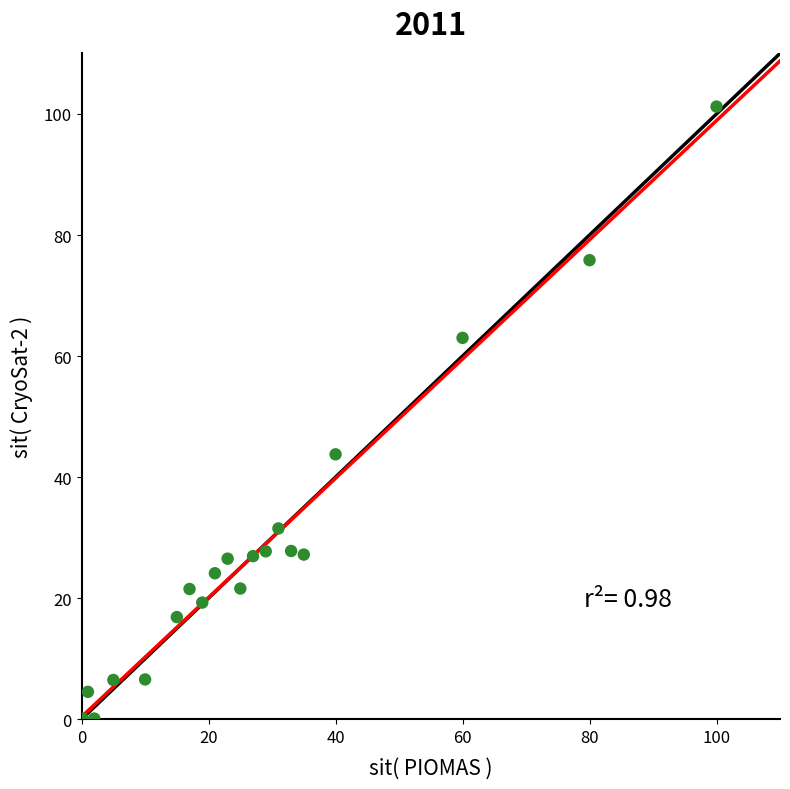

What is the range of Y values (max minus min)?

101.1